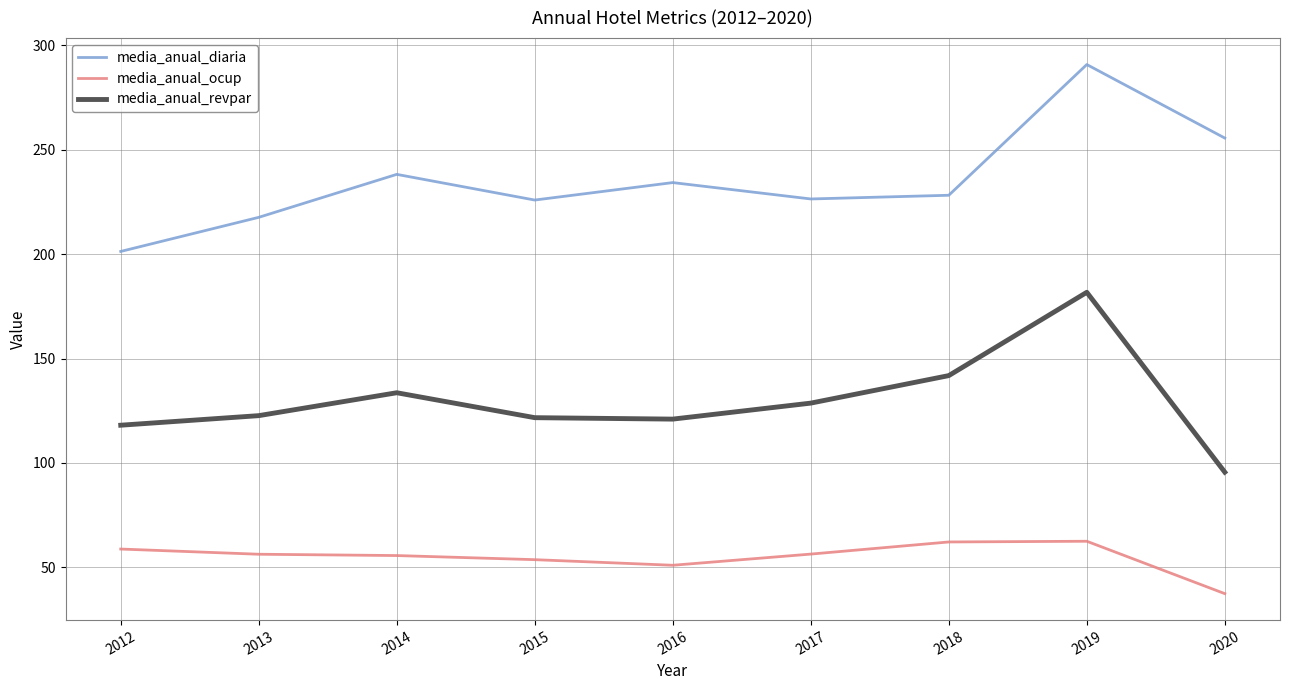

Is this an area chart (filled region under the line)?

No